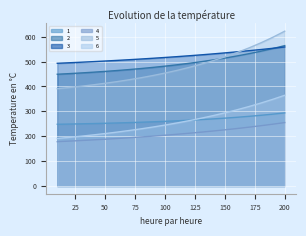

The value of 3 at 50 is 502.1. True or false?

True